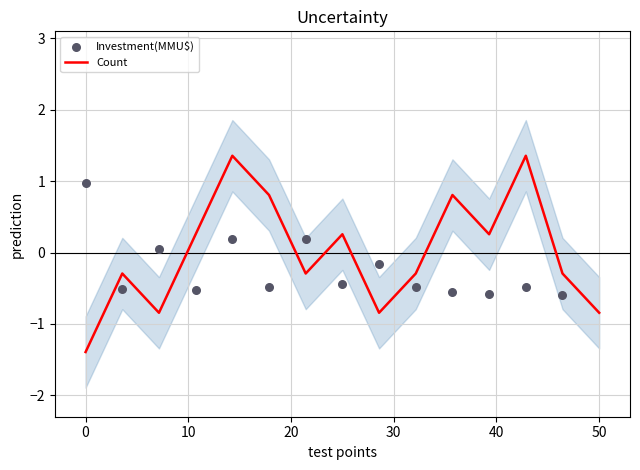

What are all the series names shown in the legend?

Count, Investment(MMU$)